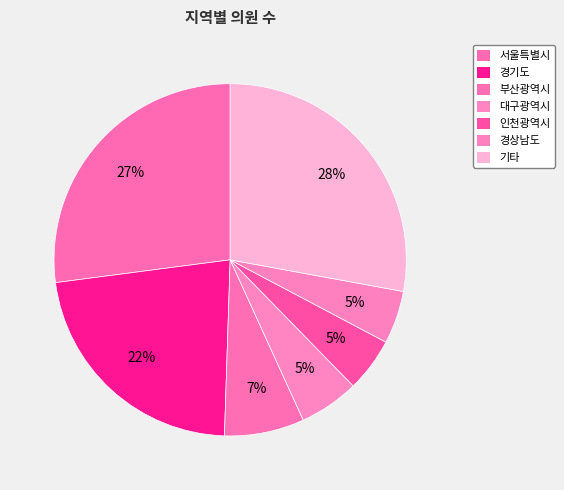

Count the number of slices in the pie.

7